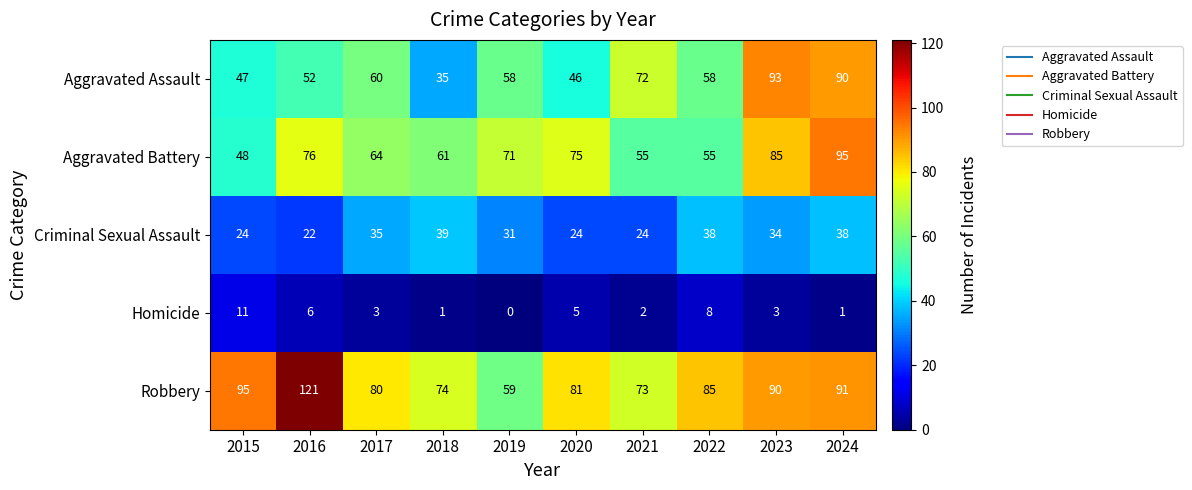

What is the difference between the Robbery values at 2023 and 2018?

16